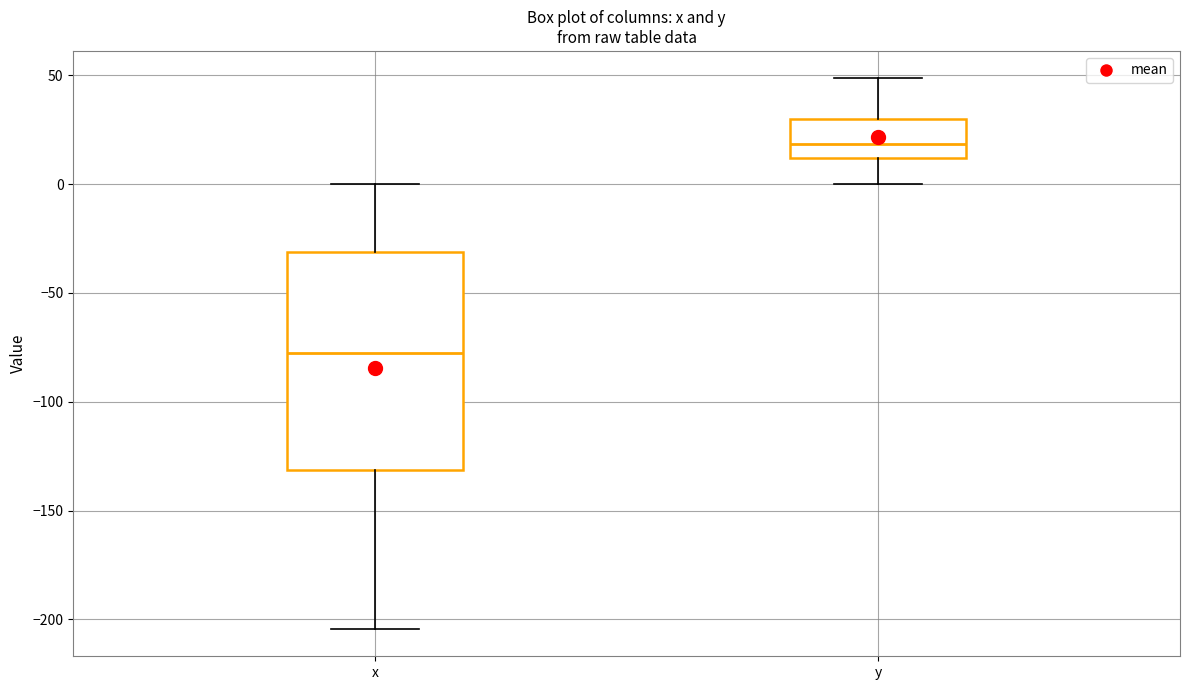

Where is the lower edge of the box for y on the y-axis? The values are not printed on the chart, so give them approximately, as read against the axis.

10